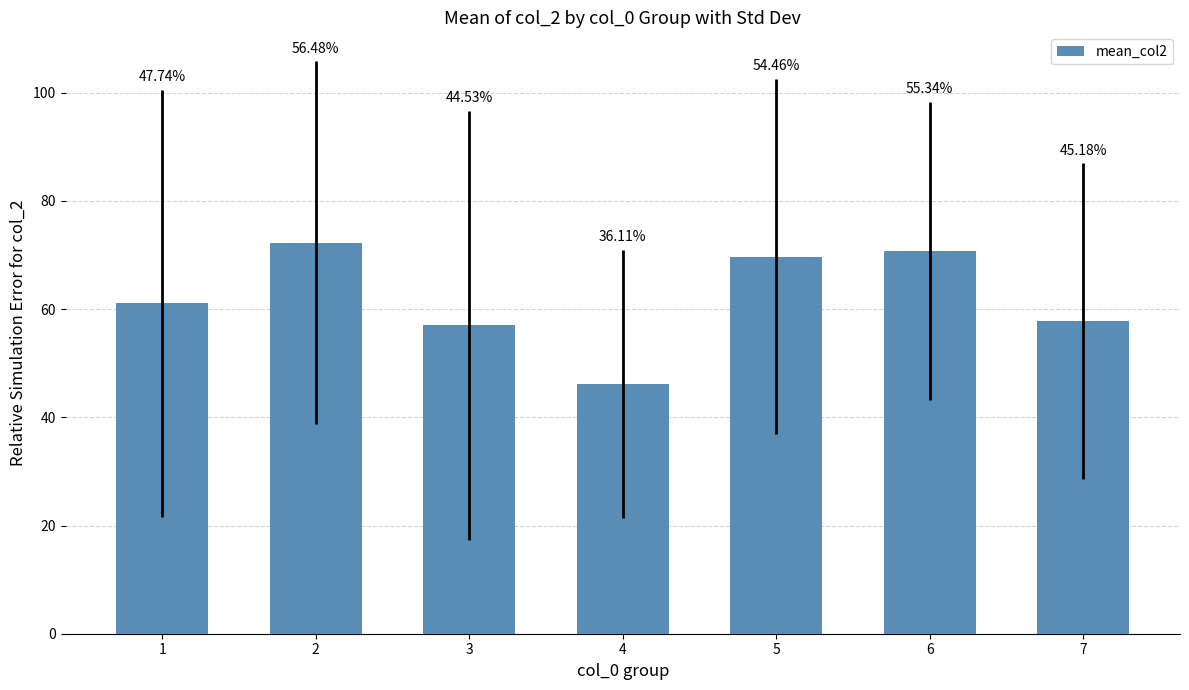

Which category has the lowest value across all series?

4